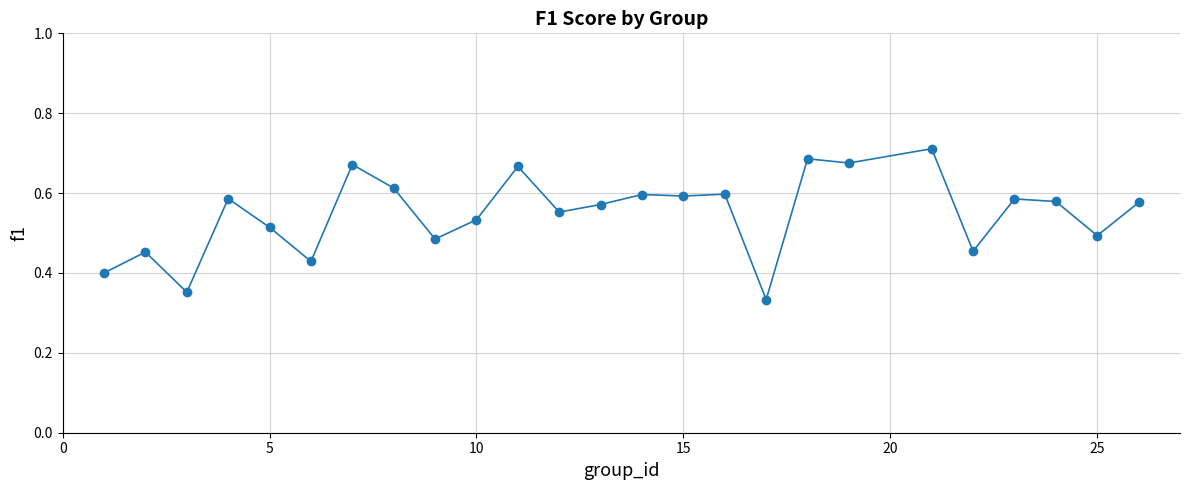

How many values are between 0 and 1?

25